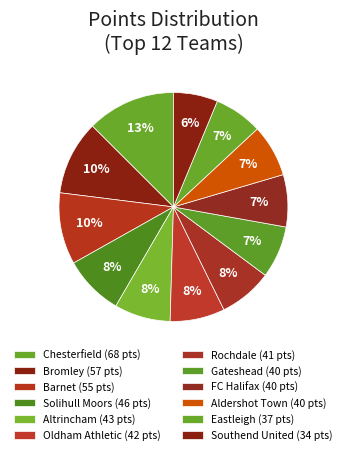

Does Altrincham represent more than half of the total?

No